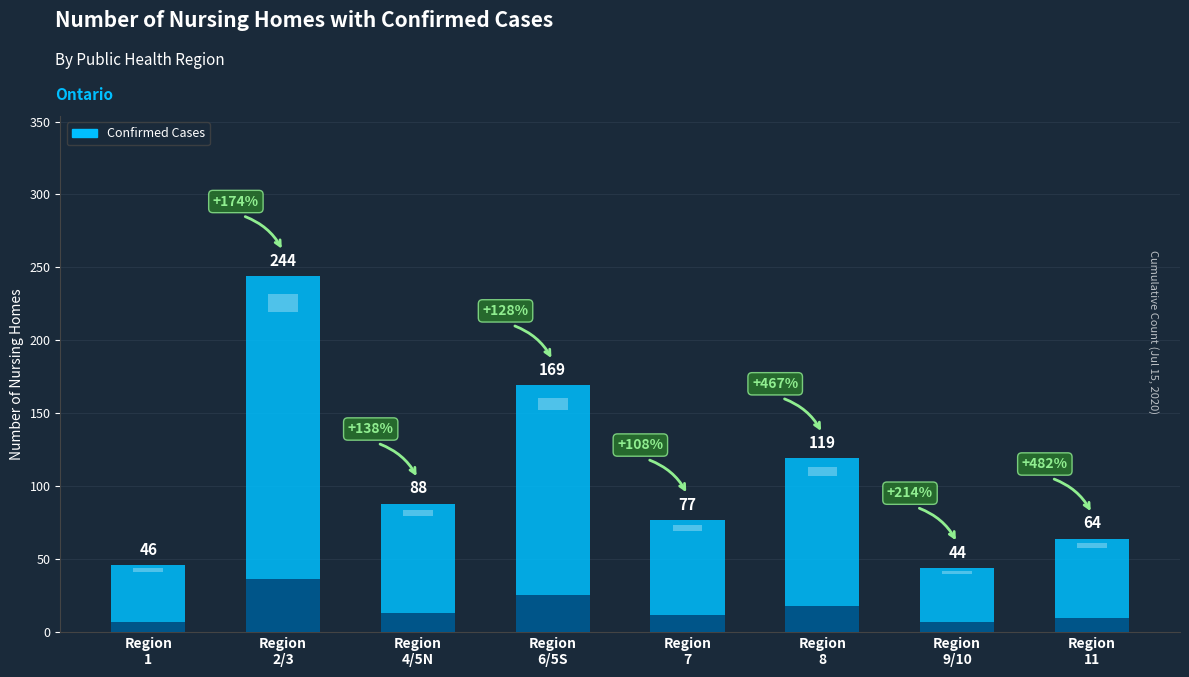

What is the approximate value at 9/10, to the nearest 50?

50